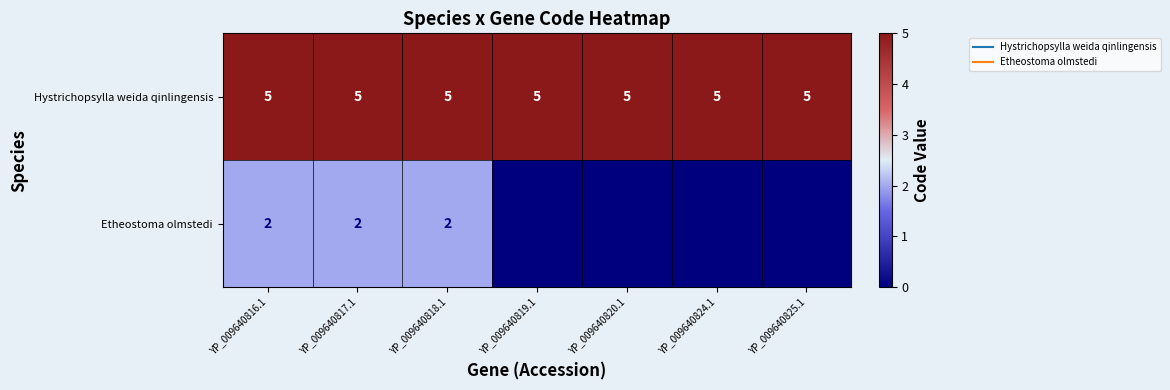

Where is Etheostoma olmstedi nearest to the value 1?

YP_009640816.1